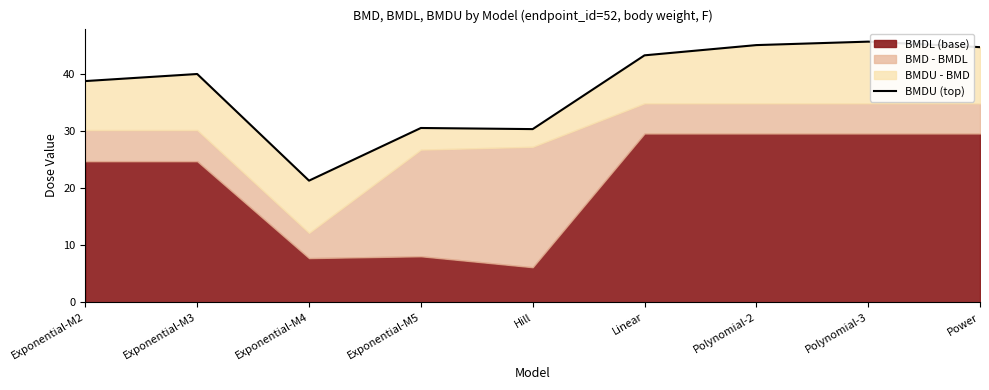

At which category does the chart reach its minimum across all series?

Exponential-M4